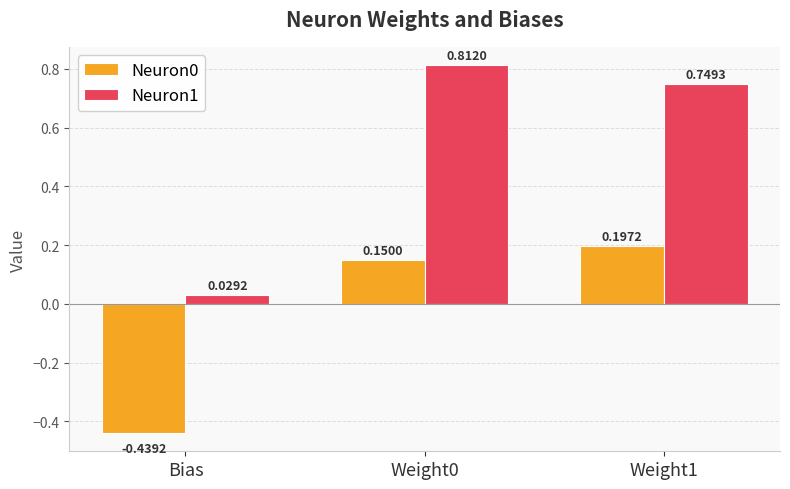

Between Weight0 and Weight1, which series saw the biggest shift?

Neuron1